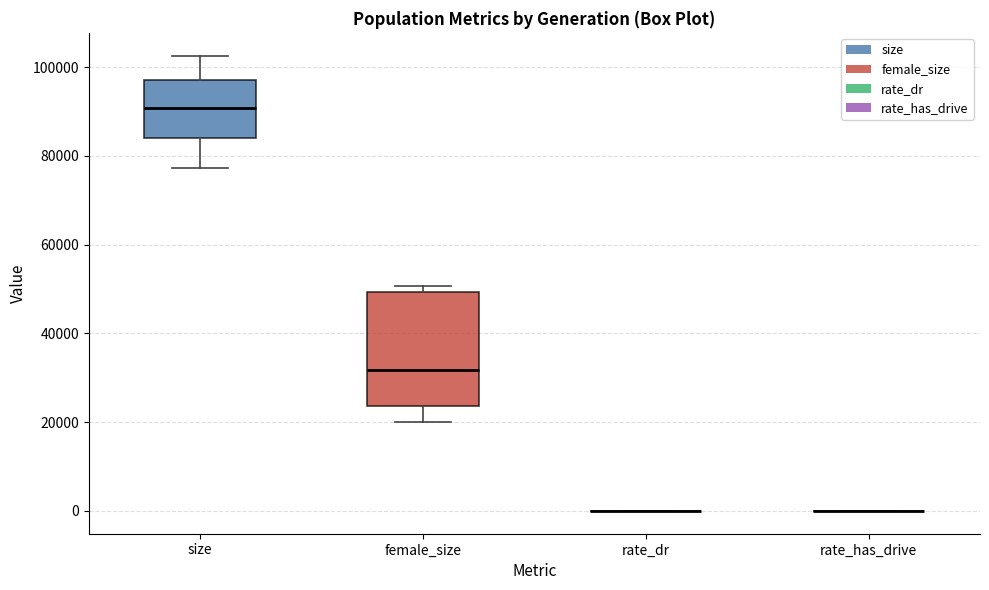

Where is the lower edge of the box for female_size on the y-axis? The values are not printed on the chart, so give them approximately, as read against the axis.

24000